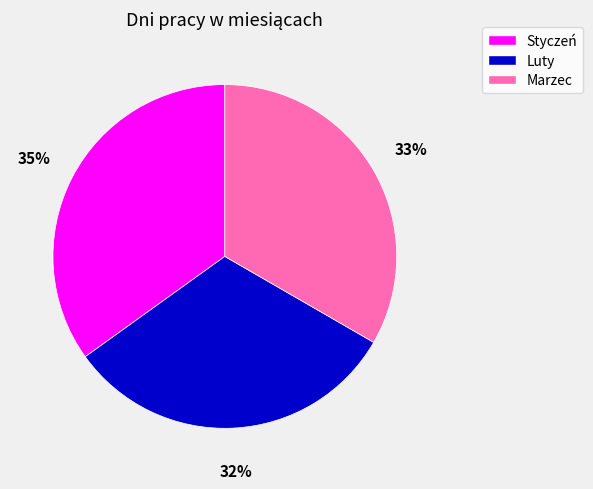

Is it true that Marzec is 33% of the pie?

True